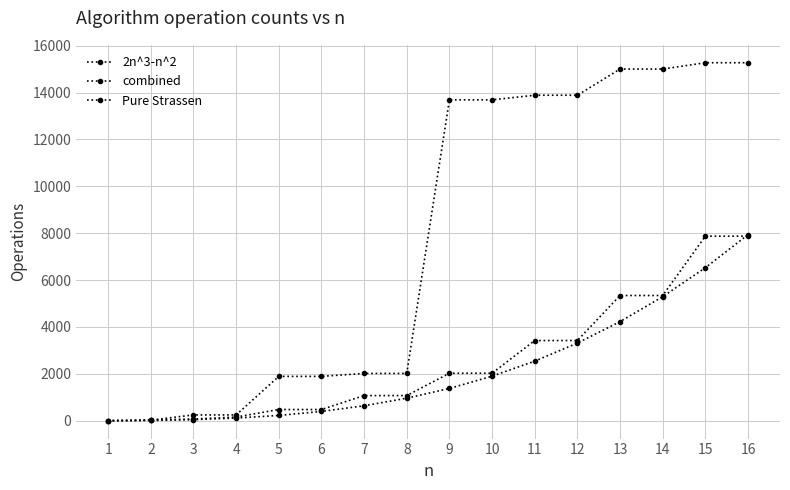

How many data points in combined are less than 2025?

8